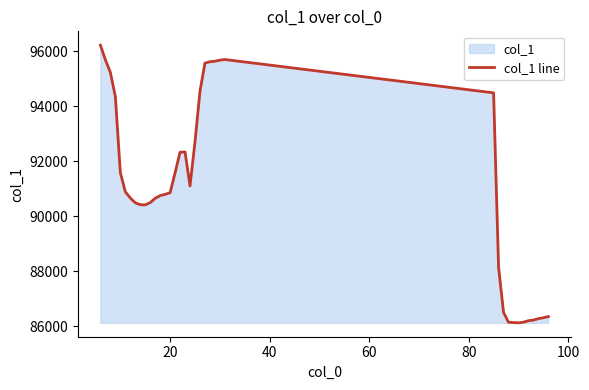

What is the difference between the maximum and minimum values?

10113.5